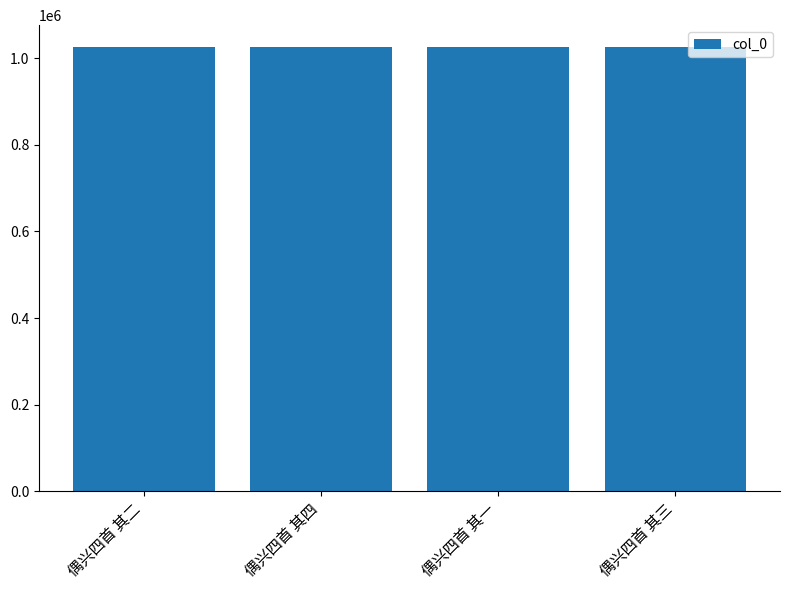

What is the value of the 3rd bar from the left?

1025289